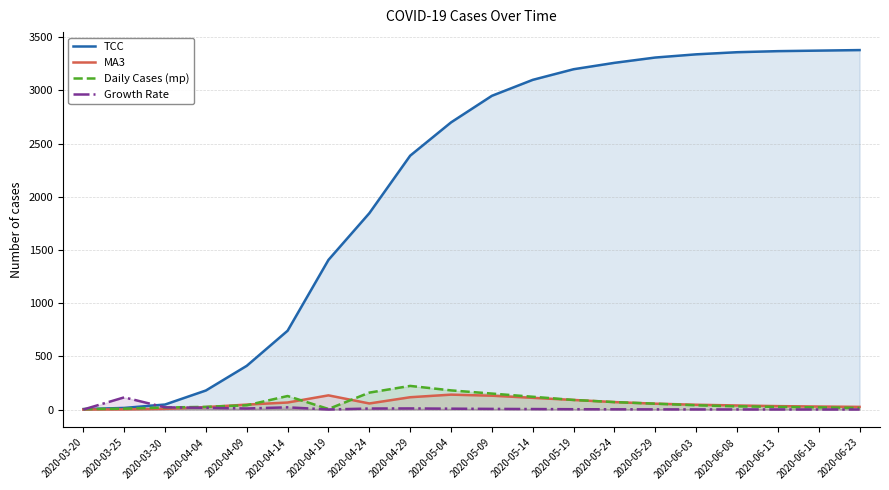

Which series has the largest range (max minus min)?

TCC